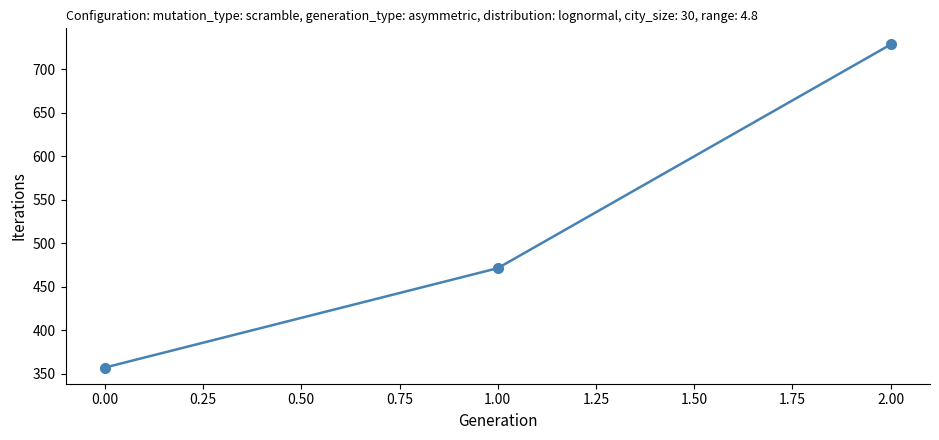

What is the average value?

519.0